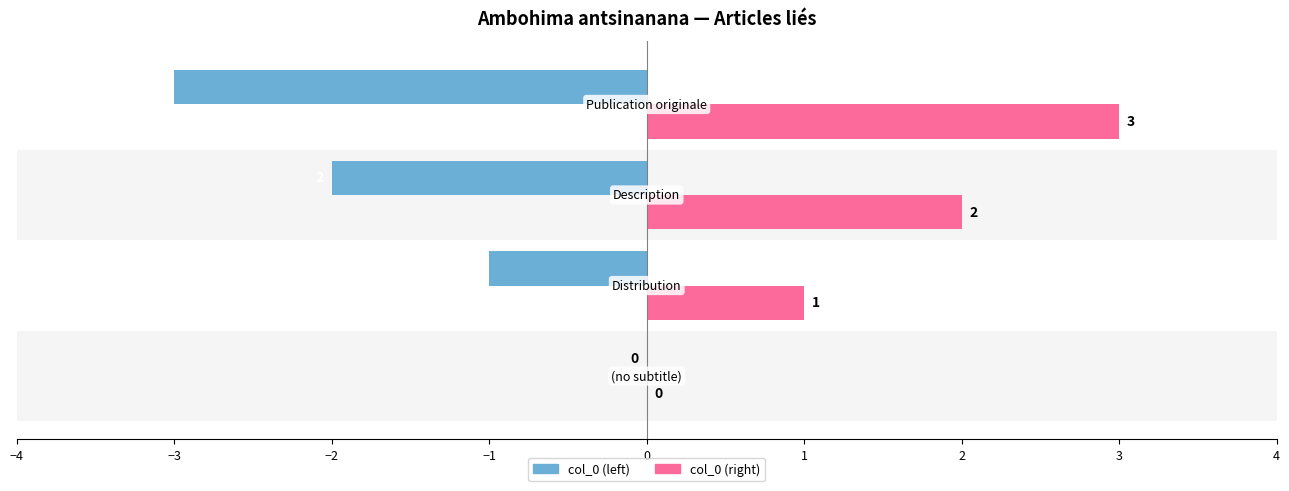

What is the sum of all col_0 (left) values?

-6